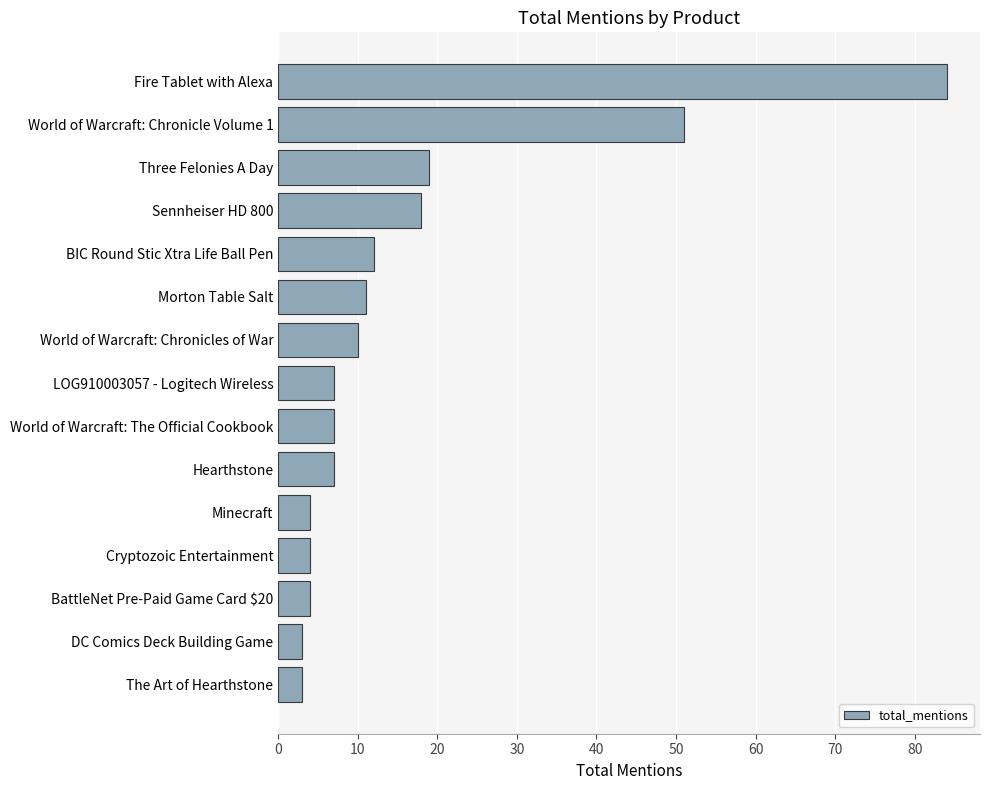

What is the average value?

16